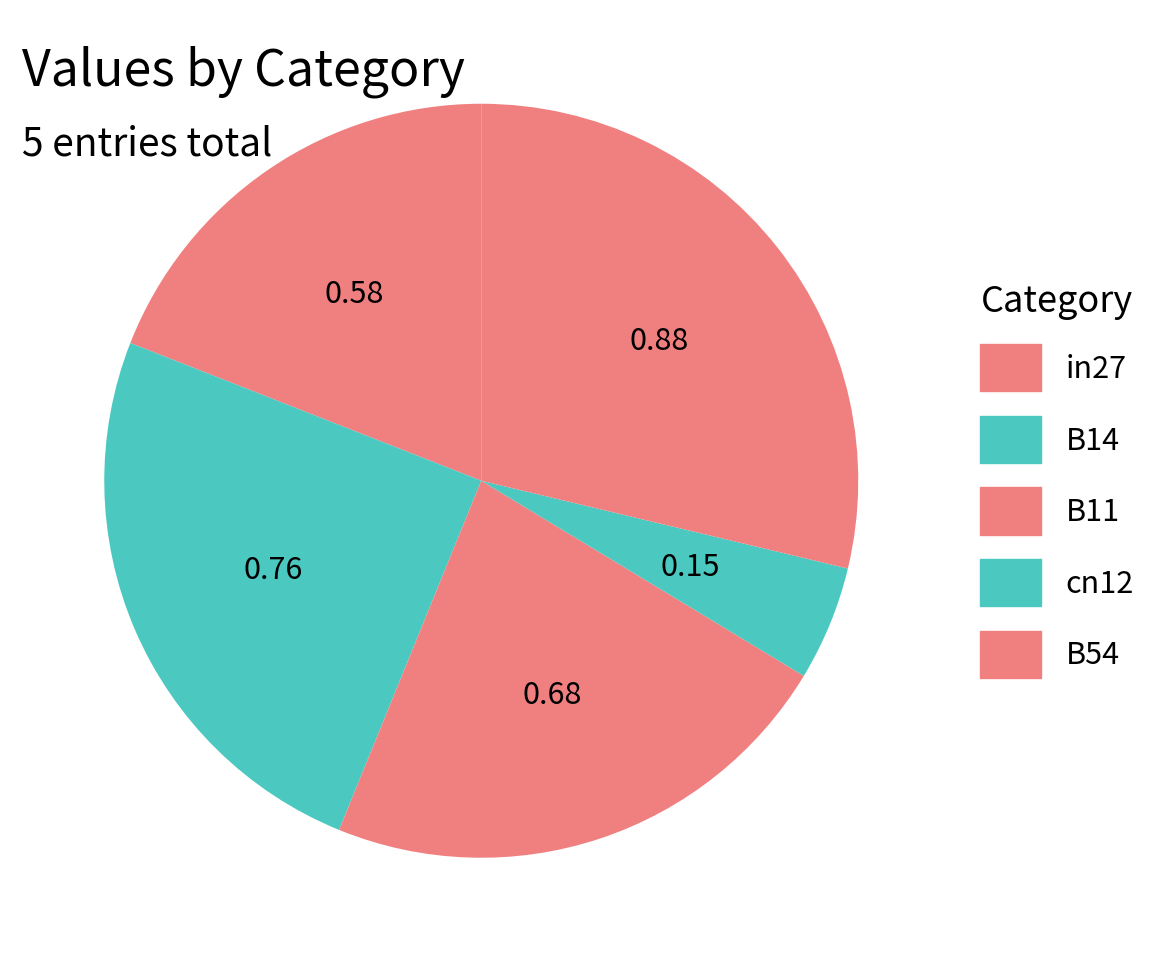

Count the number of slices in the pie.

5